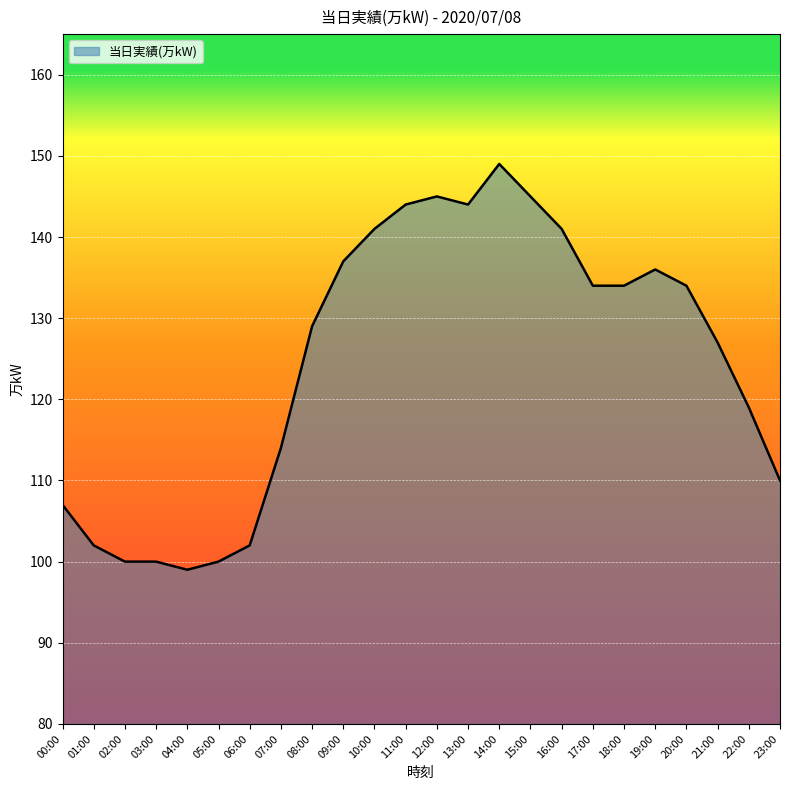

Which label corresponds to the largest value in the chart?

14:00